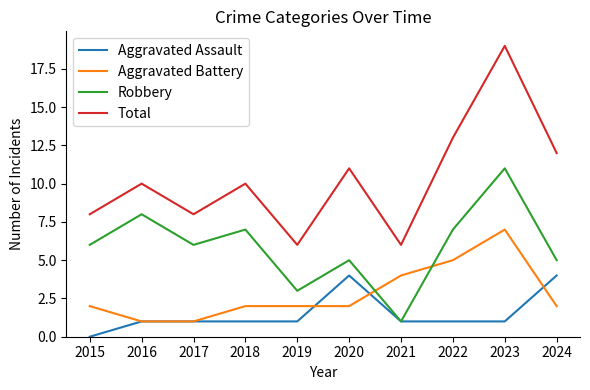

Which series has the widest spread of values?

Total